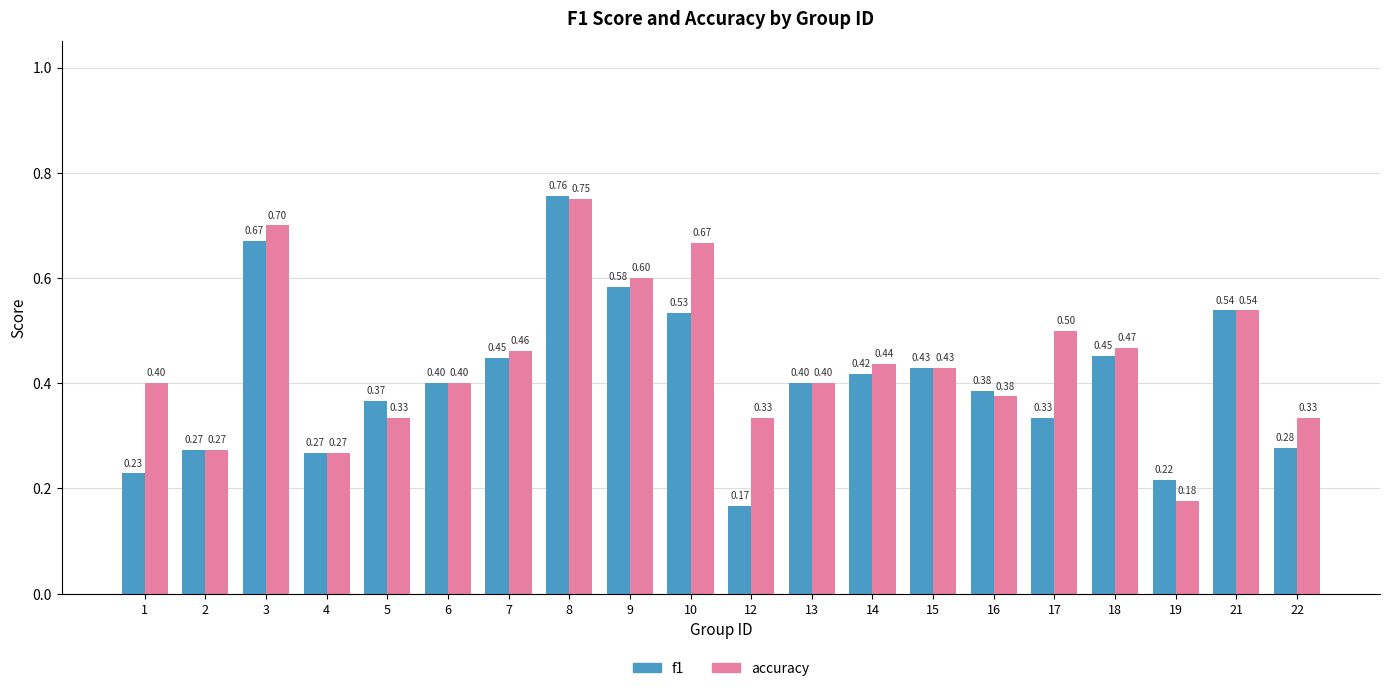

Count the accuracy values in the range 0 to 1.

20